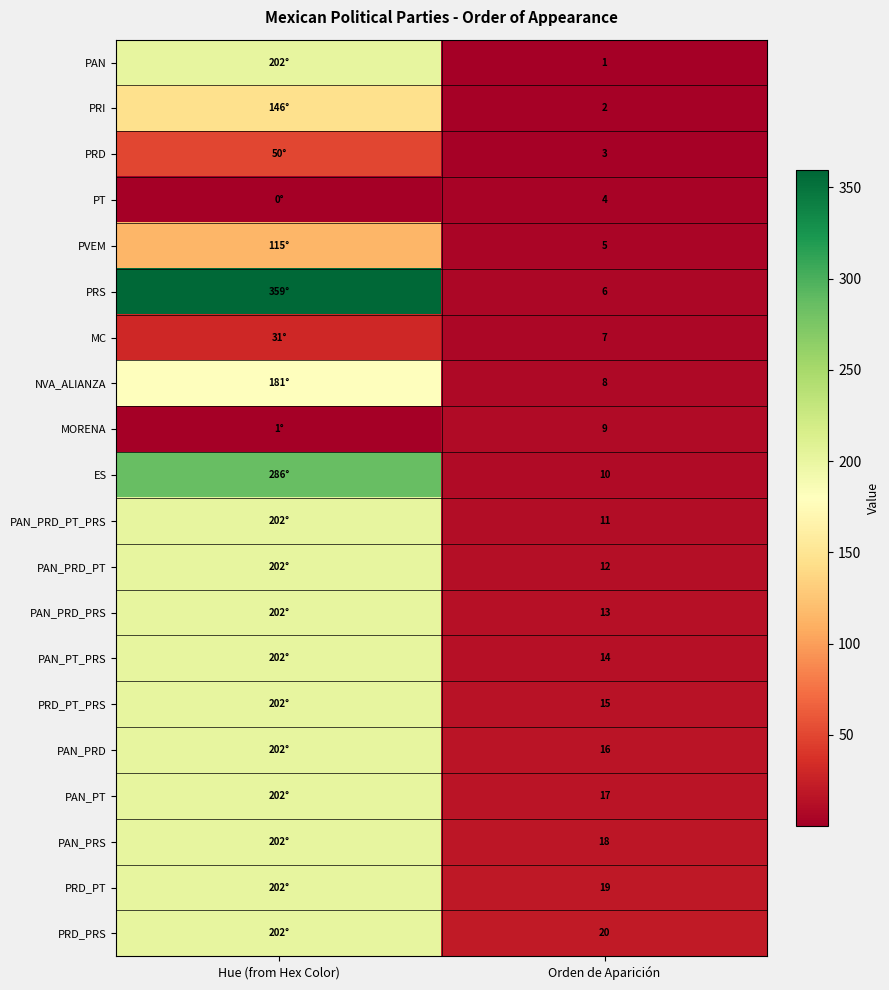

The value of PAN at Orden de Aparición is 1.0. True or false?

True